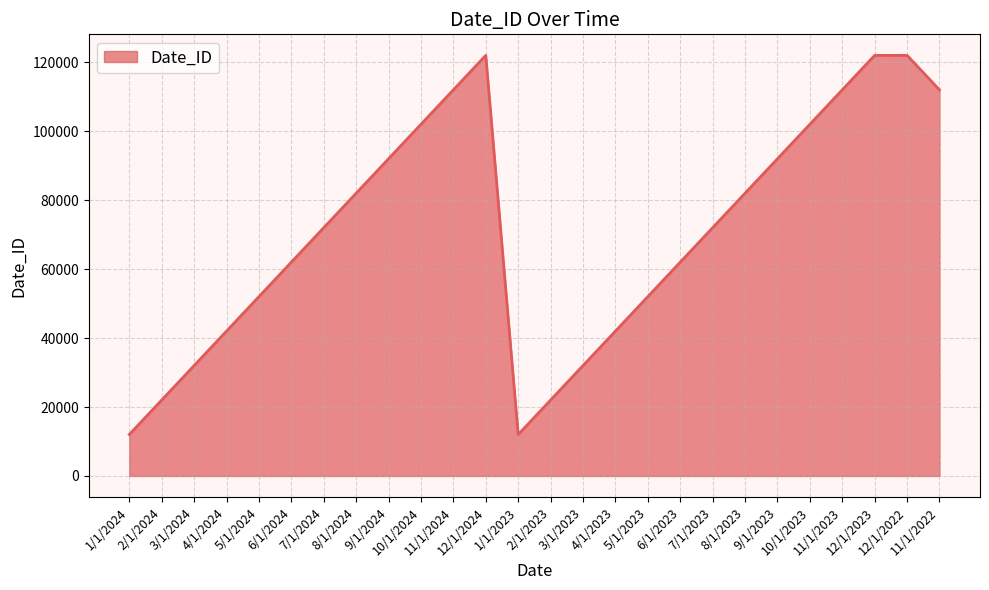

What is the sum of the values at 12/1/2024 and 12/1/2023?

244047